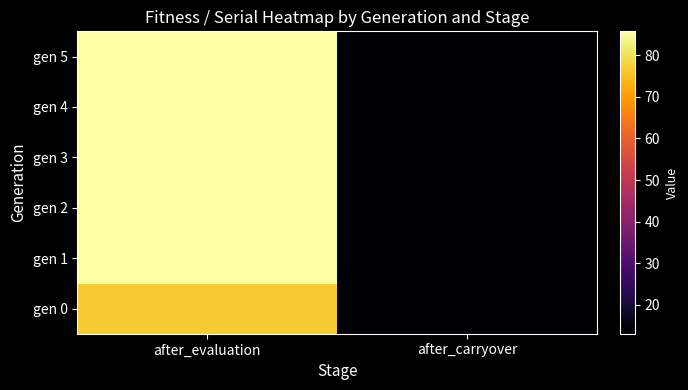

The gen 5 series shows 85.8 at after_evaluation. True or false?

True